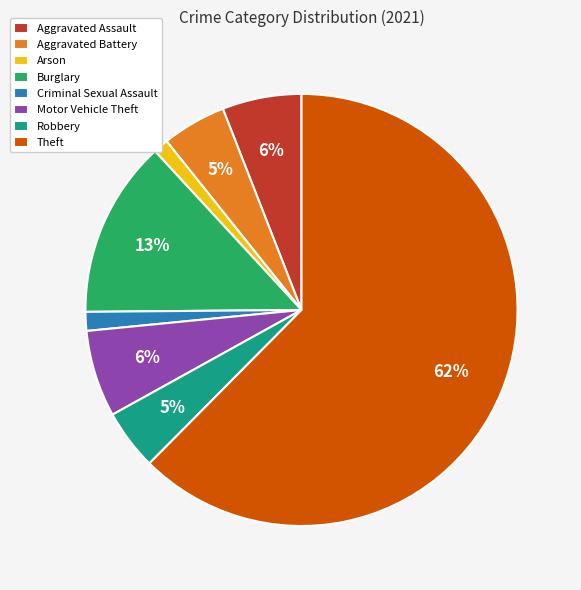

Do Aggravated Assault and Arson together represent more than half of the pie?

No